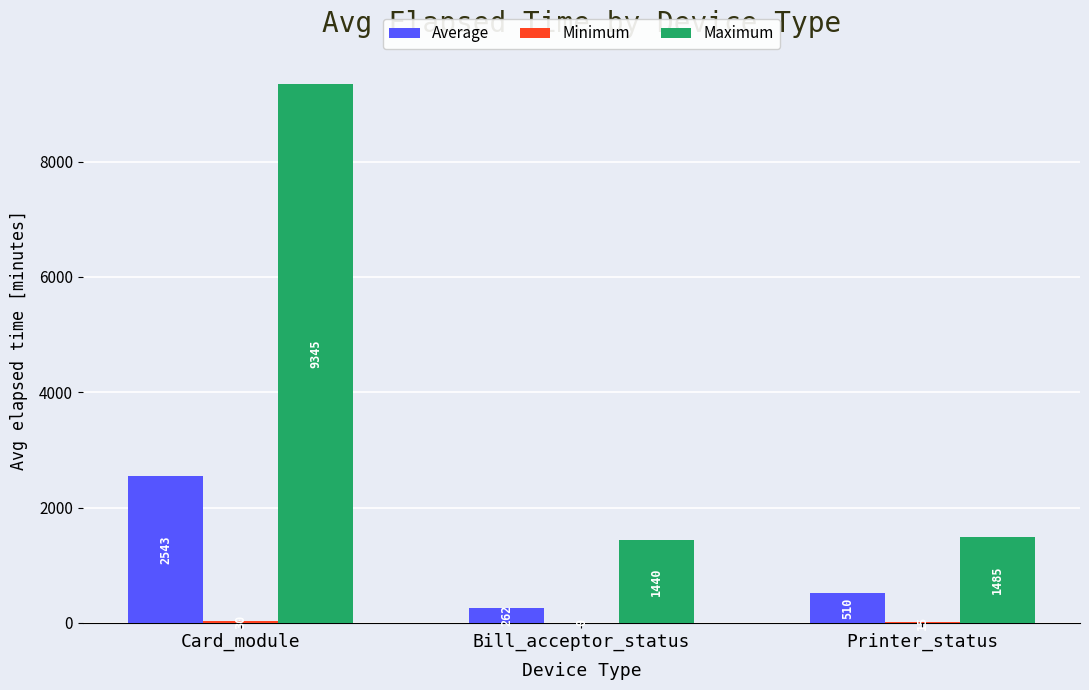

What value does the Average series have at Printer_status?

510.2